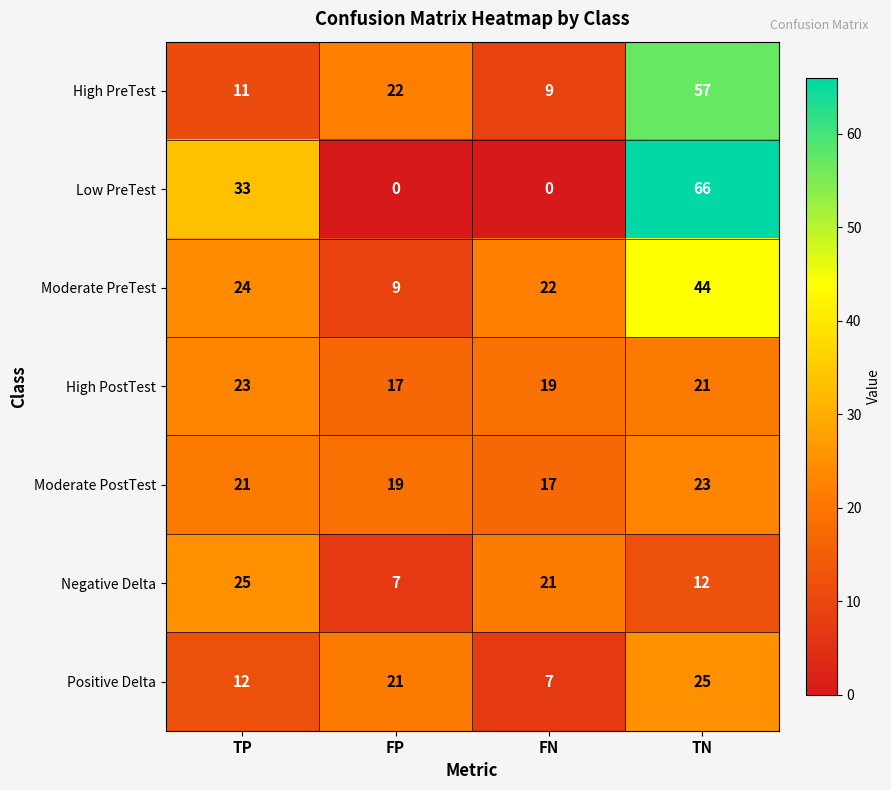

What is the average value of the Low PreTest series?

25